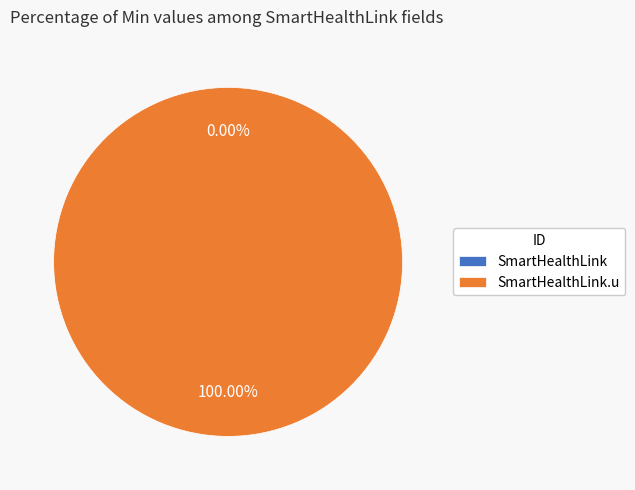

Which has a higher value, SmartHealthLink or SmartHealthLink.u?

SmartHealthLink.u